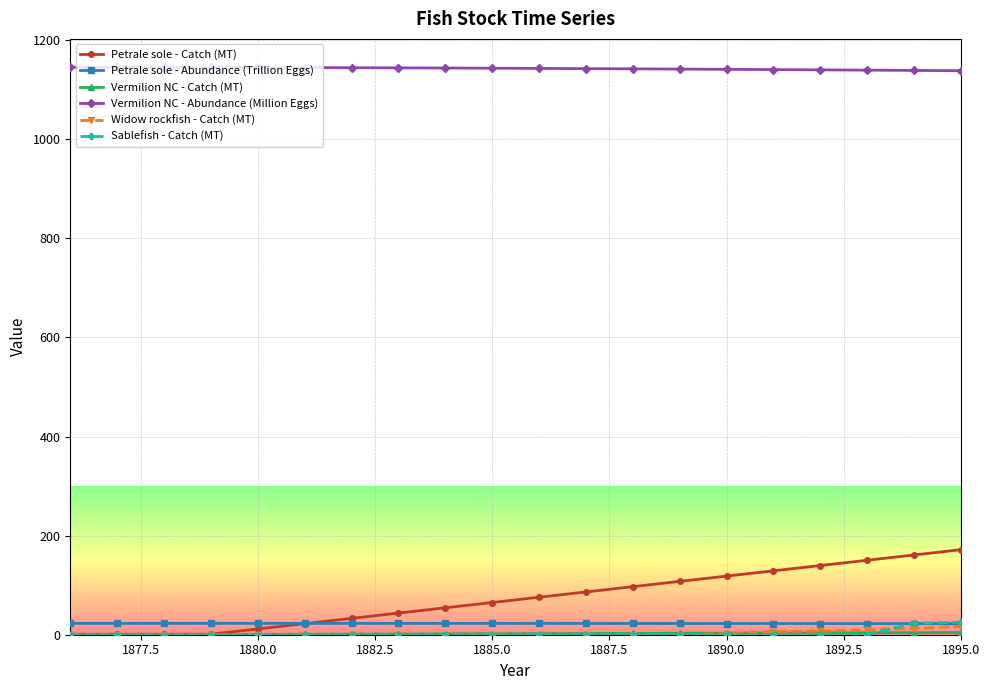

Does the chart display data point markers on the line(s)?

Yes